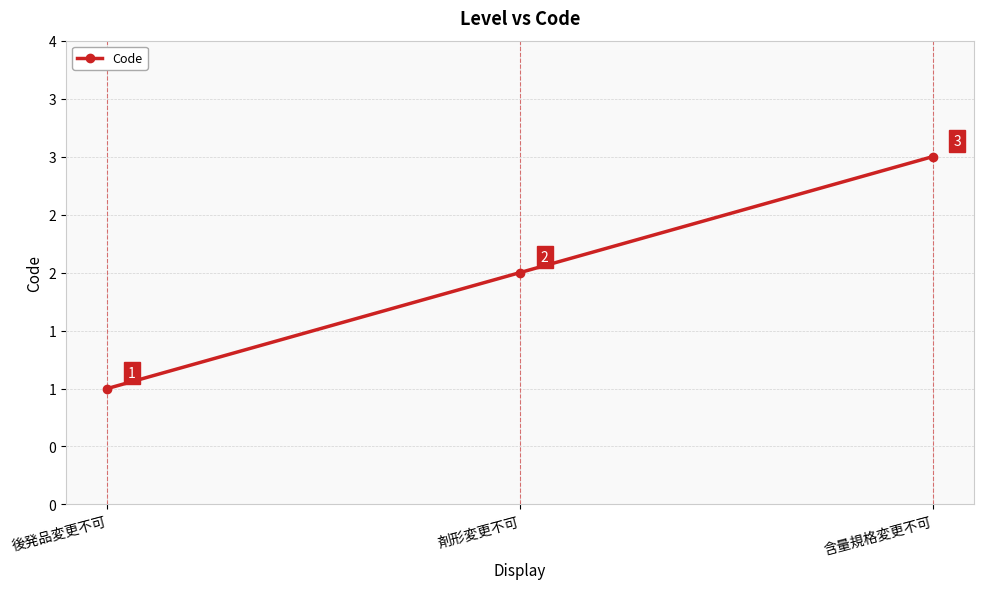

Approximately how many times larger is the value at 含量規格変更不可 compared to 剤形変更不可?

1.5